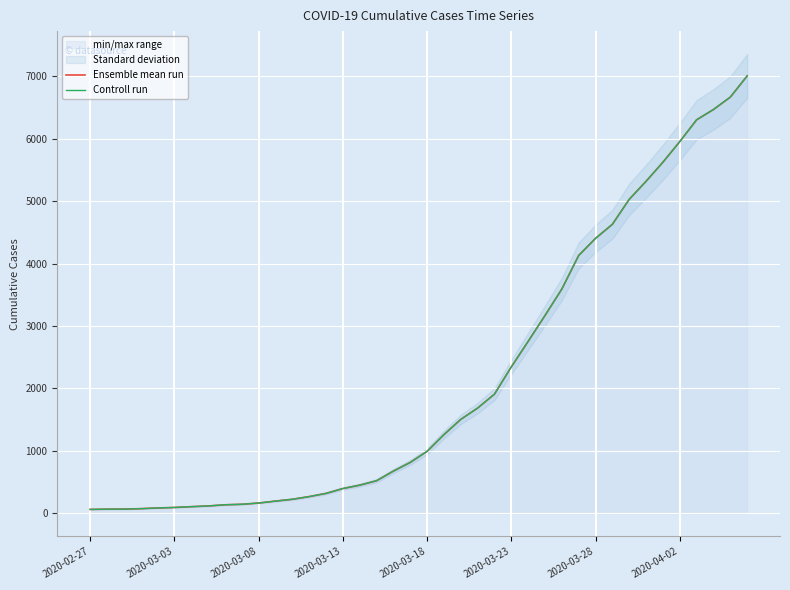

At which label is Controll run closest to 3533?

28